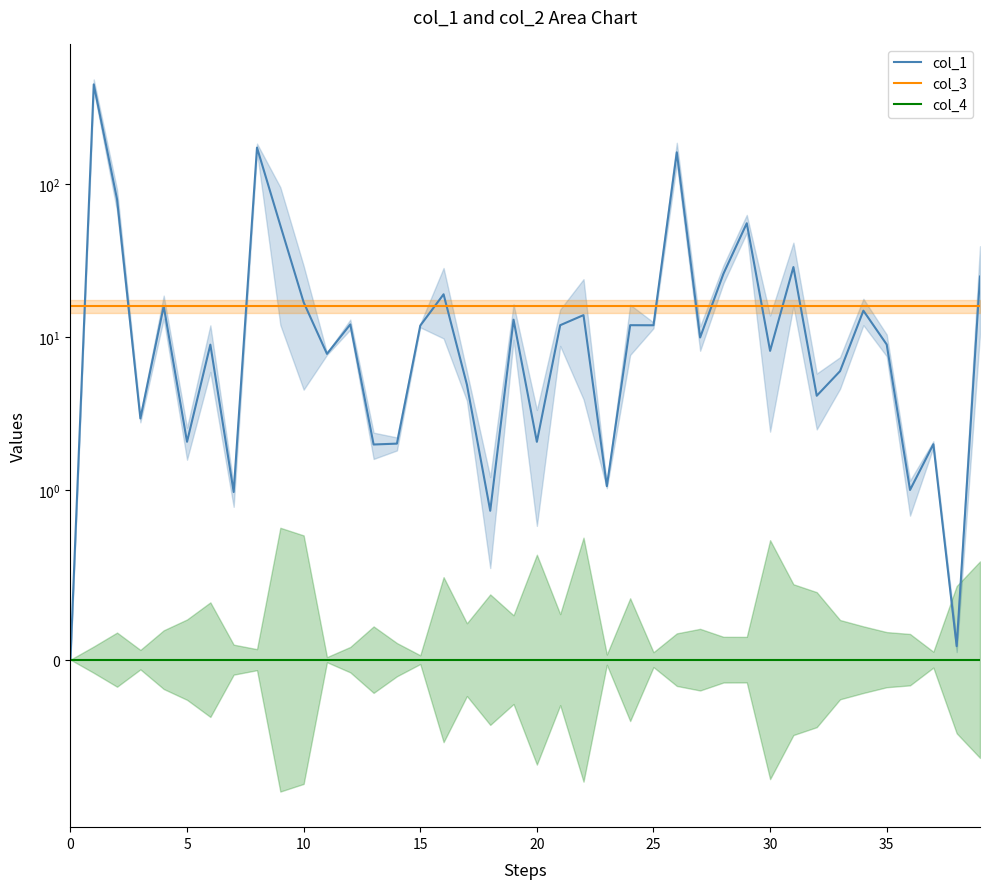

True or false: col_3 and col_4 cross at least once.

False